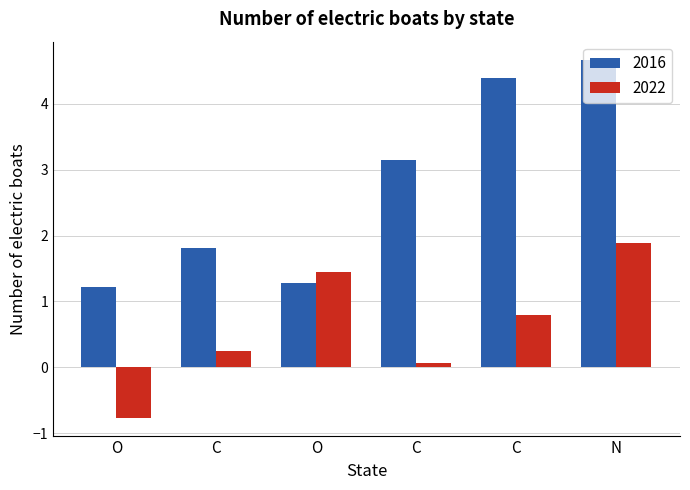

How many values in 2022 are above zero?

5